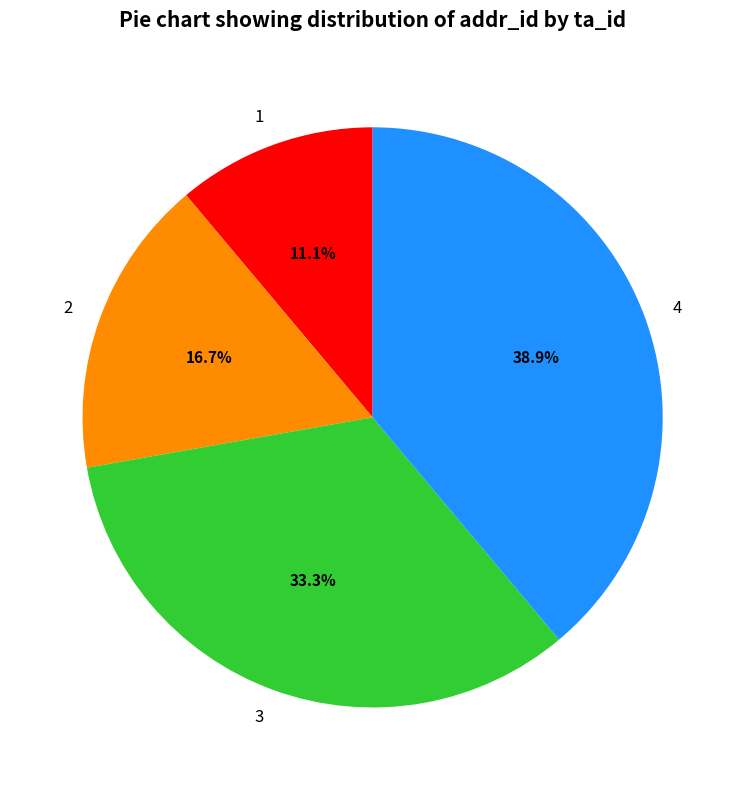

To the nearest percent, what is the difference between the 2 and 1 slice percentages?

6%